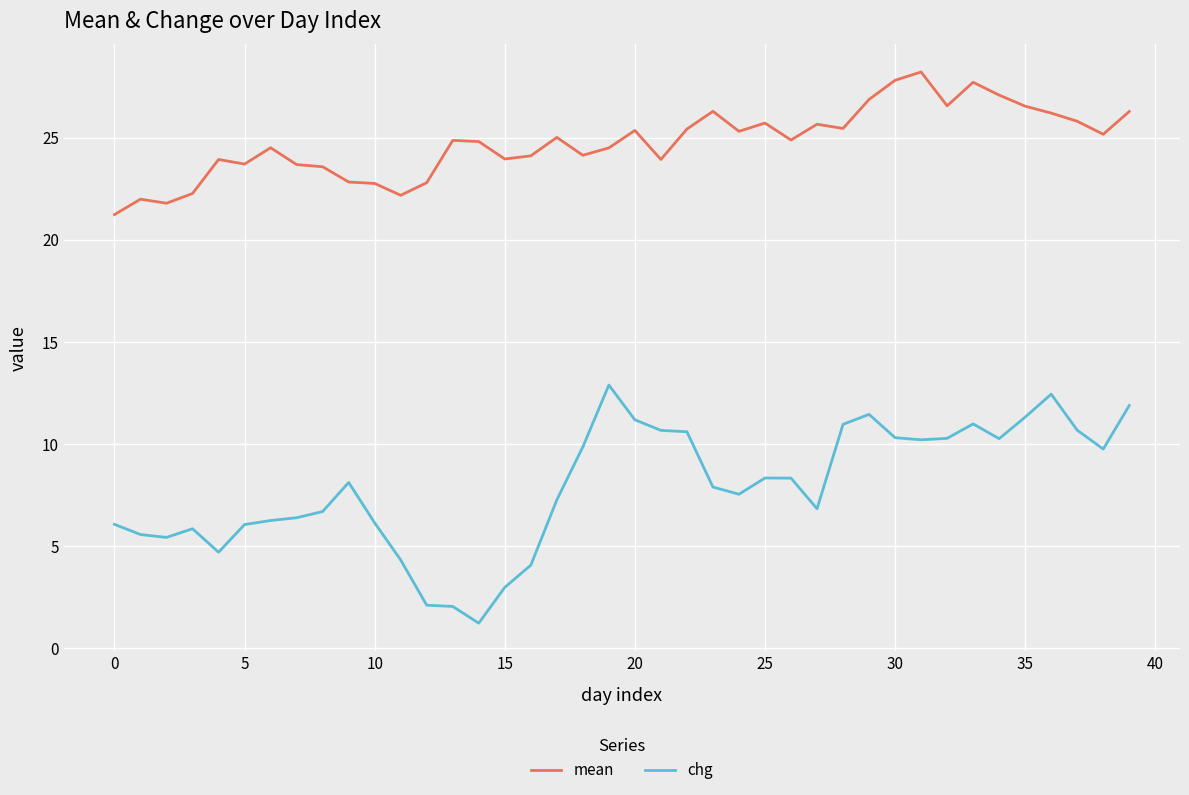

Does the chart have visible grid lines?

Yes